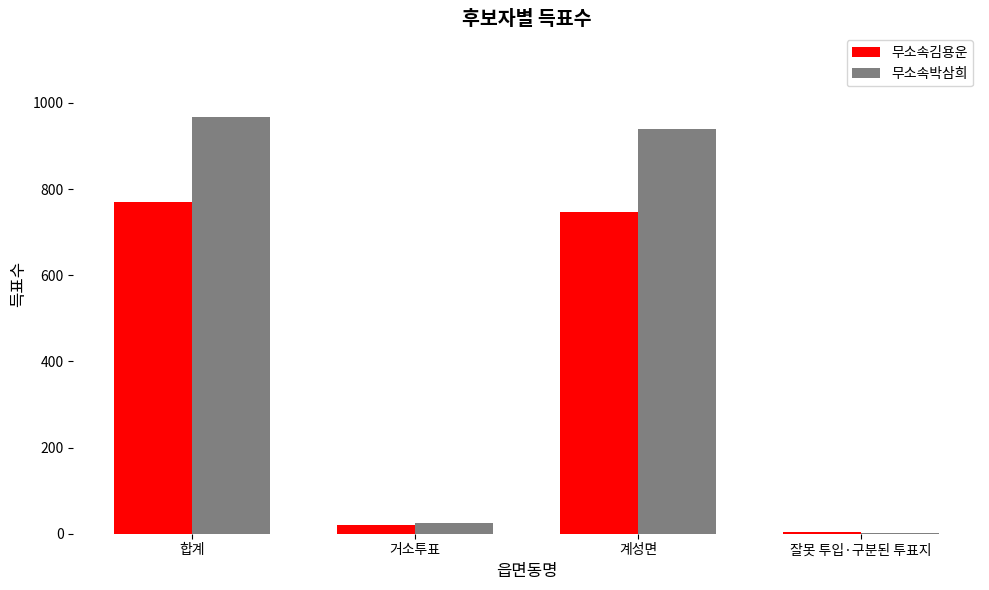

True or false: 무소속박삼희 has a value of 1569 at 계성면.

False